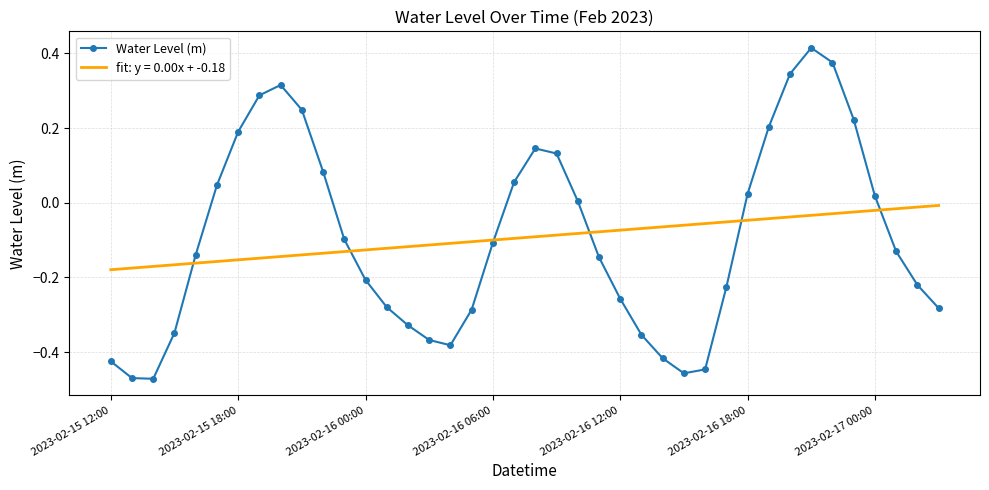

List the series in order of their peak value, highest first.

Water Level (m), fit: y = 0.00x + -0.18